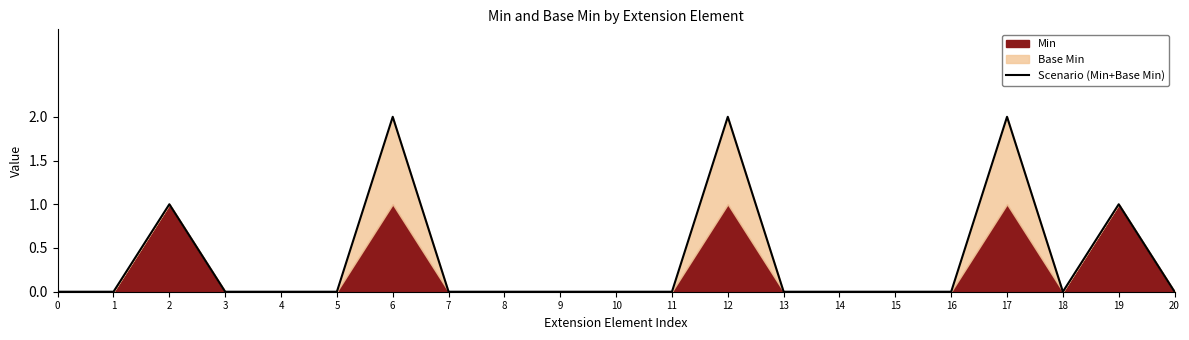

True or false: the data shows 1 at 14.

False